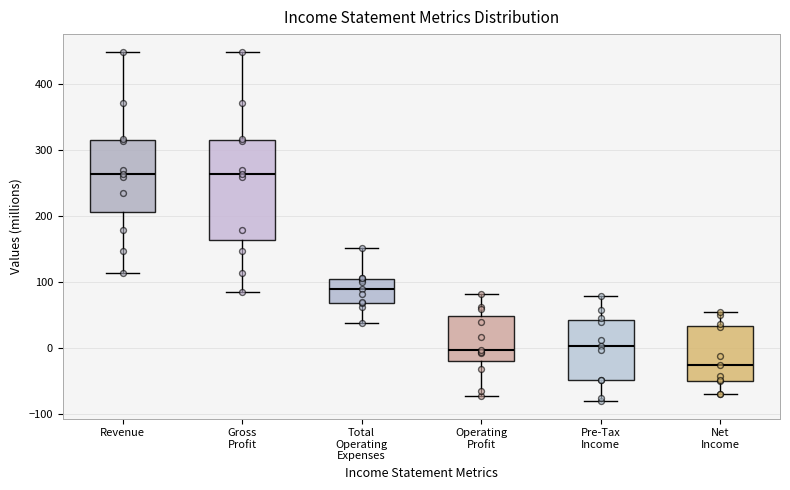

Reading left to right, read every box against the y-axis: the position of its median line, the range the box covers, and the ends of its whiskers. The values are not printed on the chart, so give them approximately, as read against the axis.

Revenue: median 260, box 210 to 320, whiskers 110 to 450
Gross Profit: median 260, box 160 to 320, whiskers 90 to 450
Total Operating Expenses: median 90, box 70 to 100, whiskers 40 to 150
Operating Profit: median 0, box -20 to 50, whiskers -70 to 80
Pre-Tax Income: median 0, box -50 to 40, whiskers -80 to 80
Net Income: median -30, box -50 to 30, whiskers -70 to 50